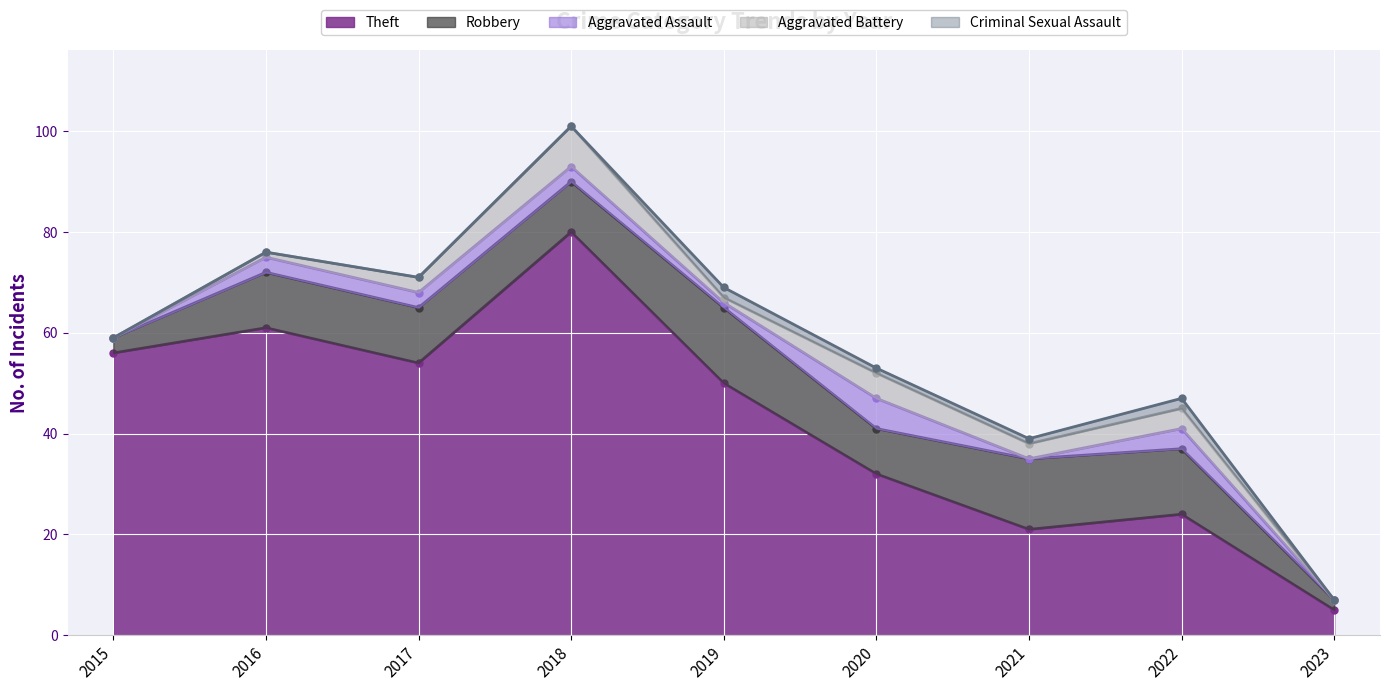

True or false: Aggravated Assault and Robbery cross at least once.

False